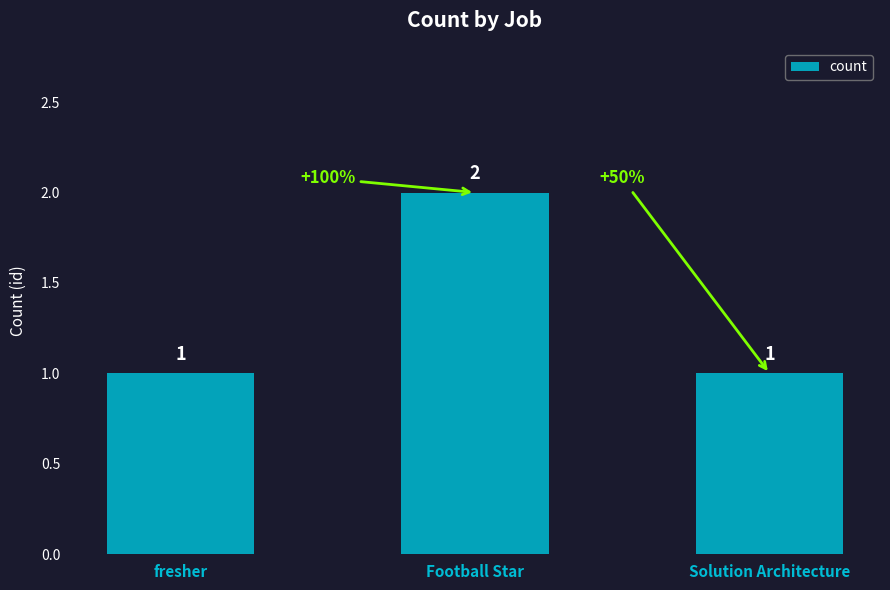

Reading left to right, transcribe all the data shown in this chart.

1	2	1